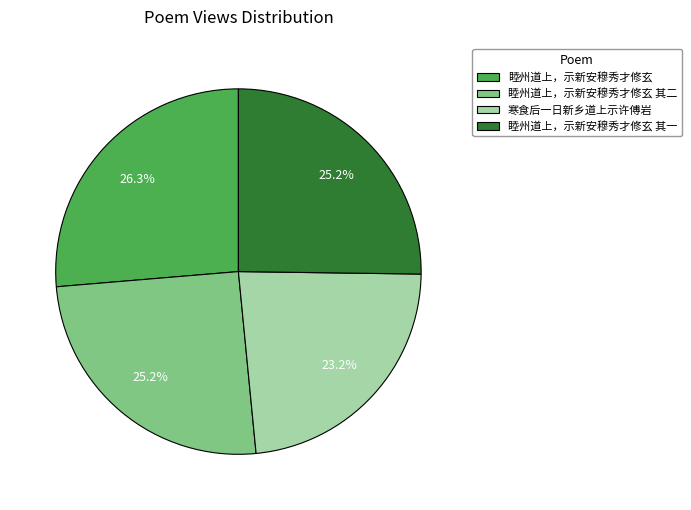

How many slices are in this pie chart?

4